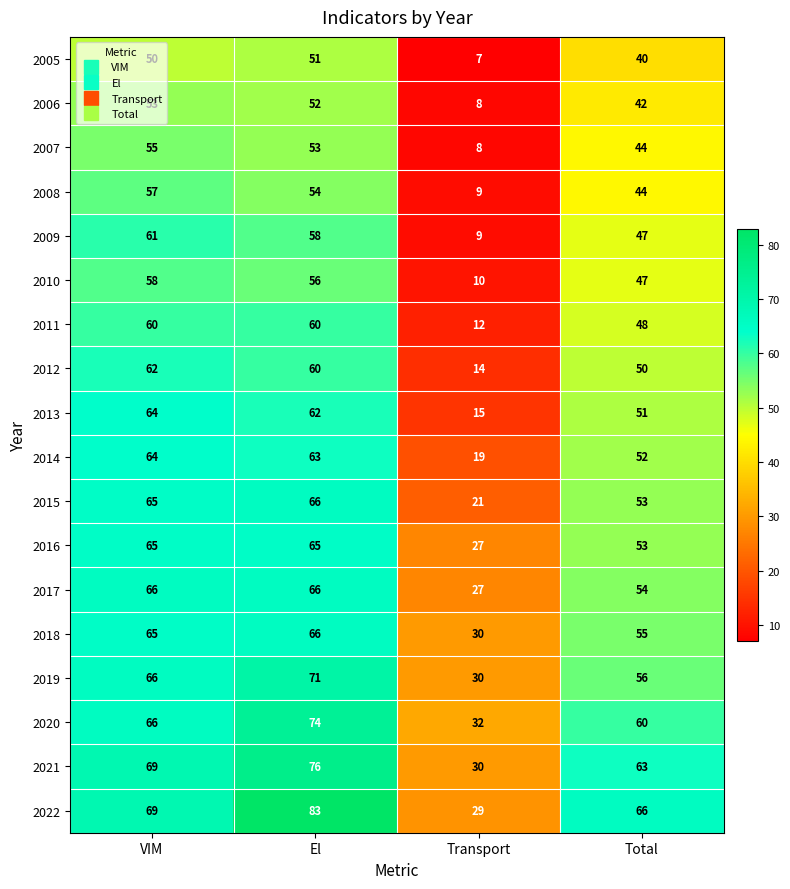

True or false: 2022 has a value of 83 at El.

True